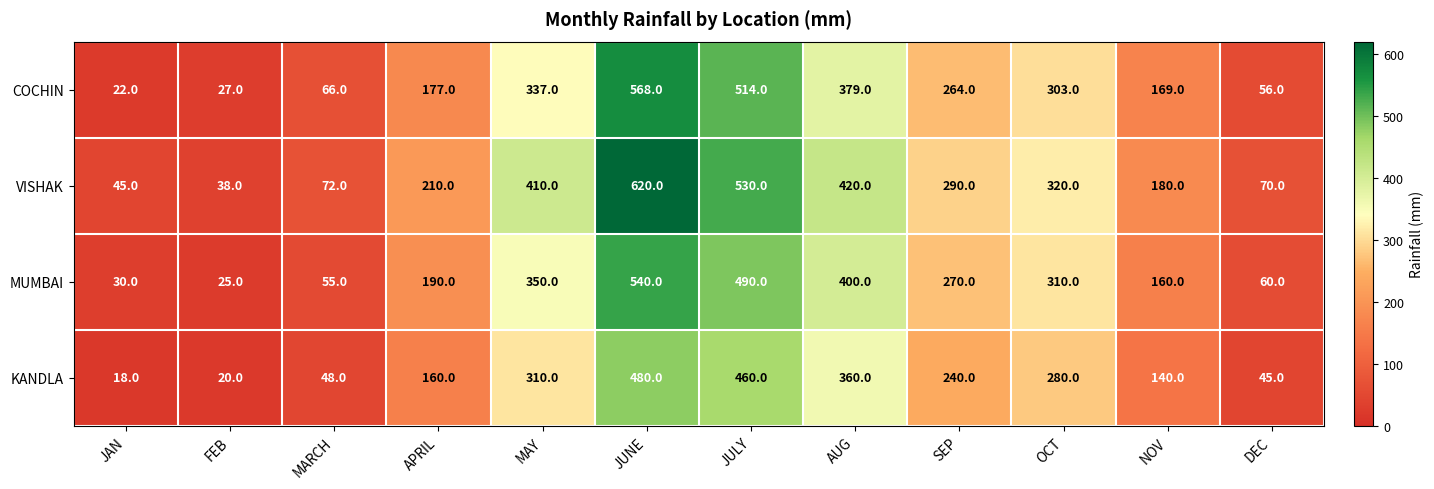

What is the spread (max minus min) of values at JAN?

27